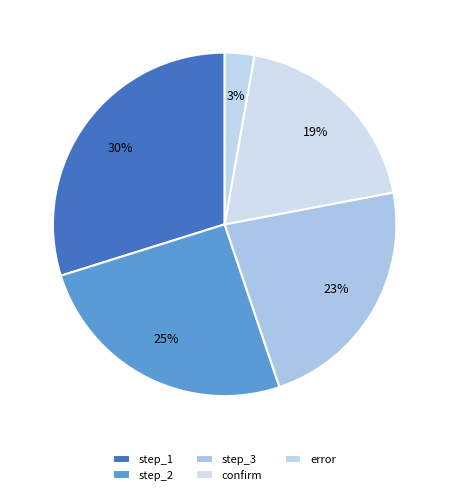

How many segments does this pie chart have?

5